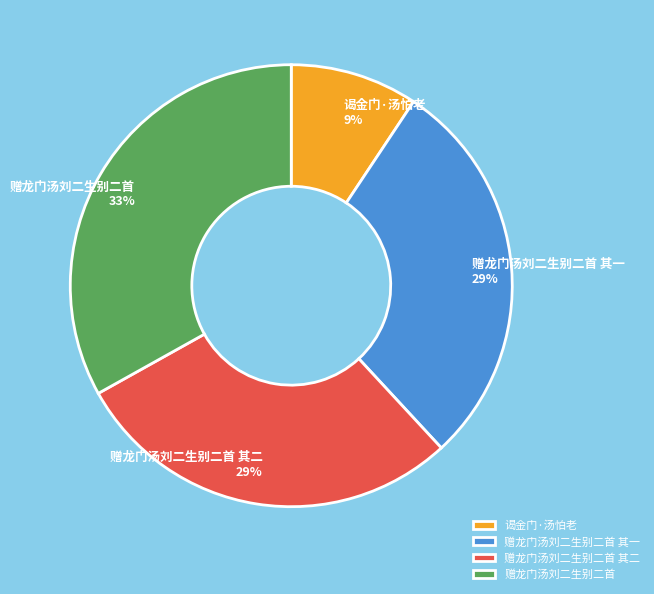

Which category has the biggest portion of the pie?

赠龙门汤刘二生别二首